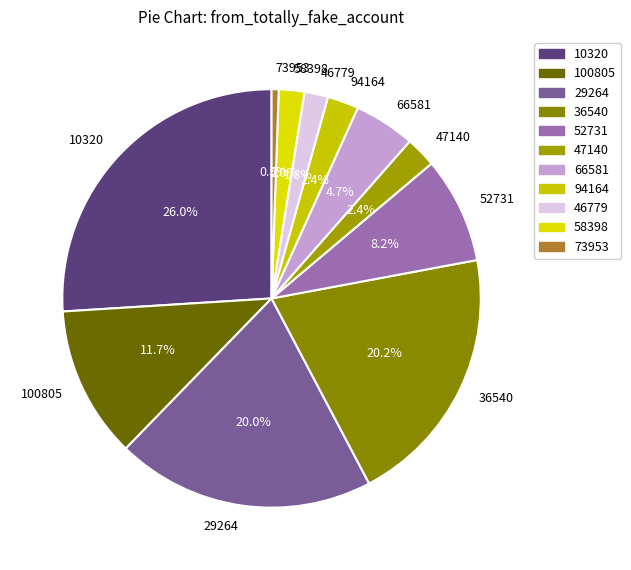

What is the total percentage of 100805 and 58398?

13.7%